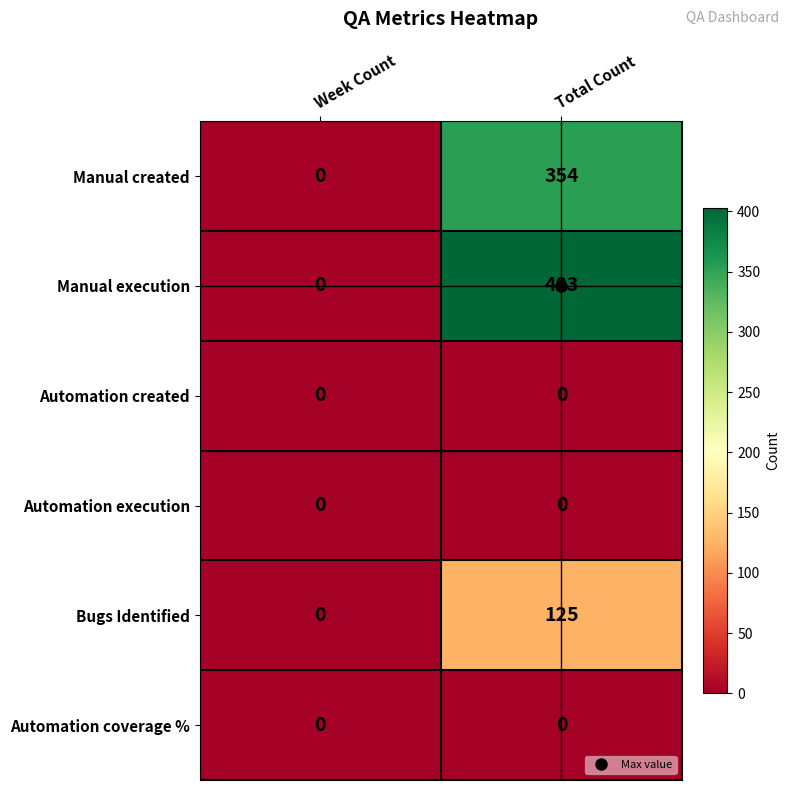

What is the sum of all Manual created values?

354